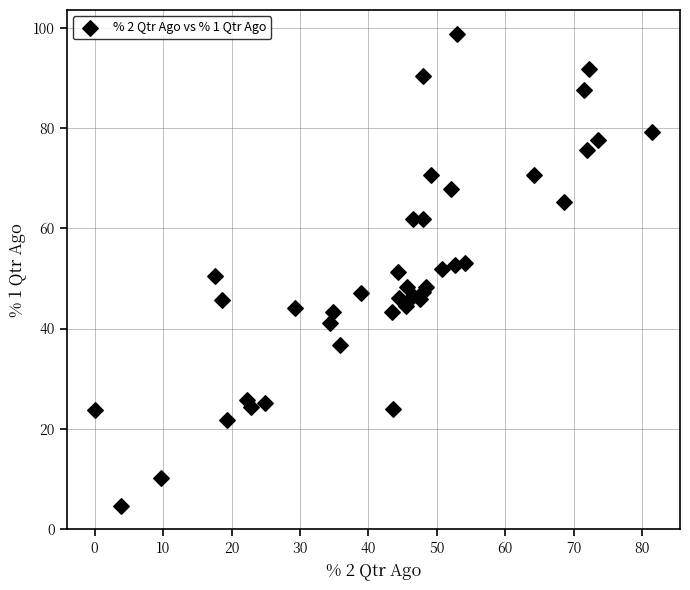

What is the range of Y values (max minus min)?

94.3